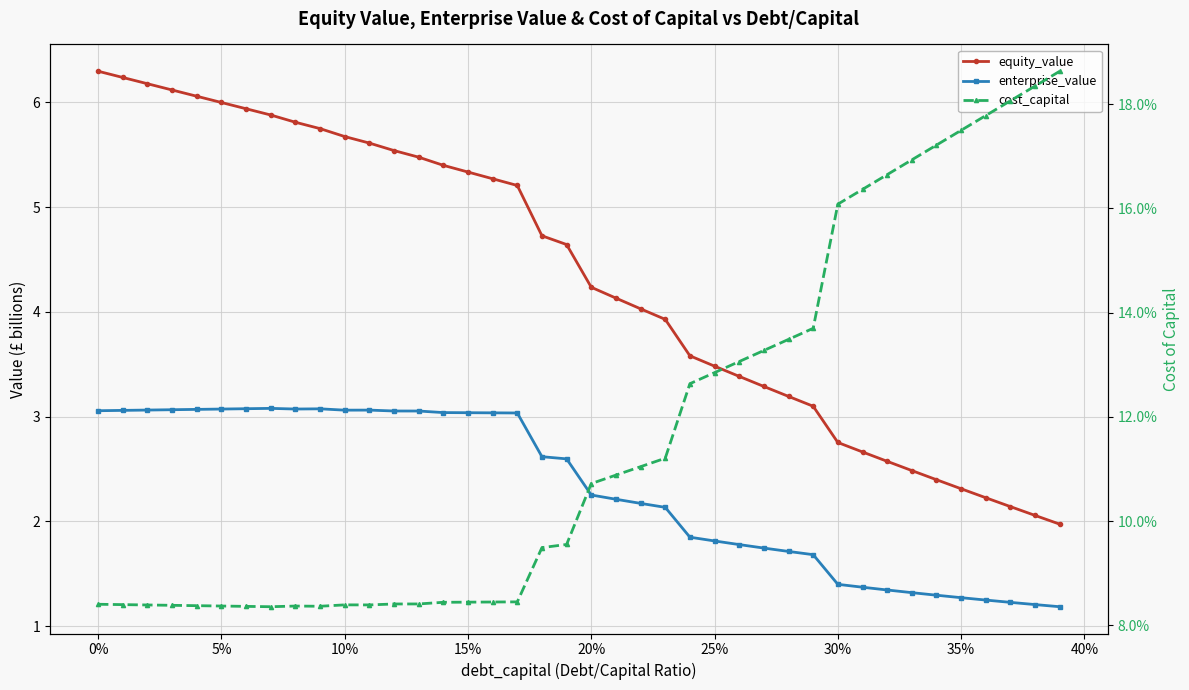

What is the value of the equity_value point at the 6th from the left?

6.0